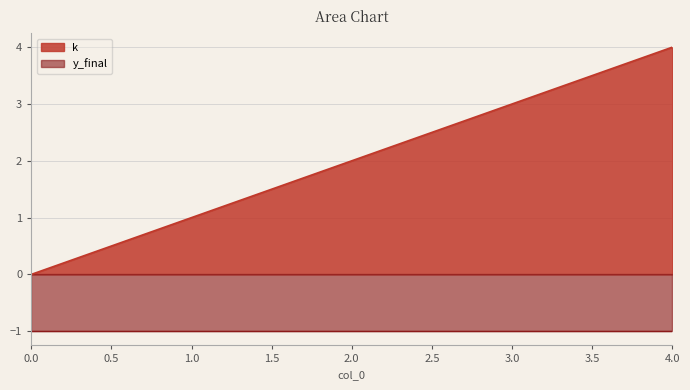

Which has a higher value, 1 or 4?

4